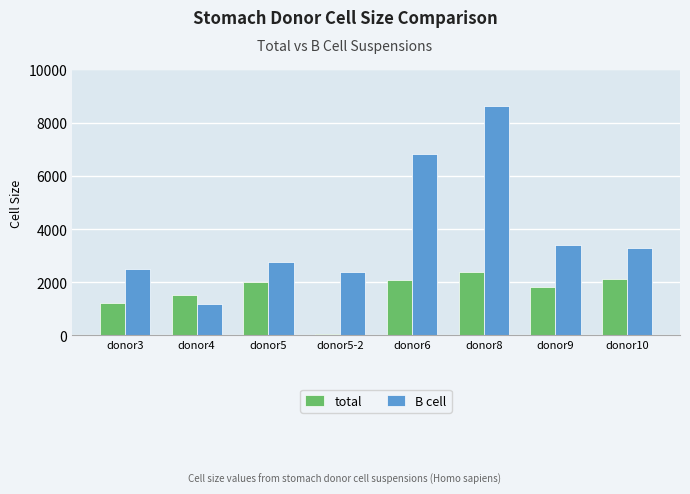

Is the value of B cell at donor6 greater than the value of total at donor10?

Yes